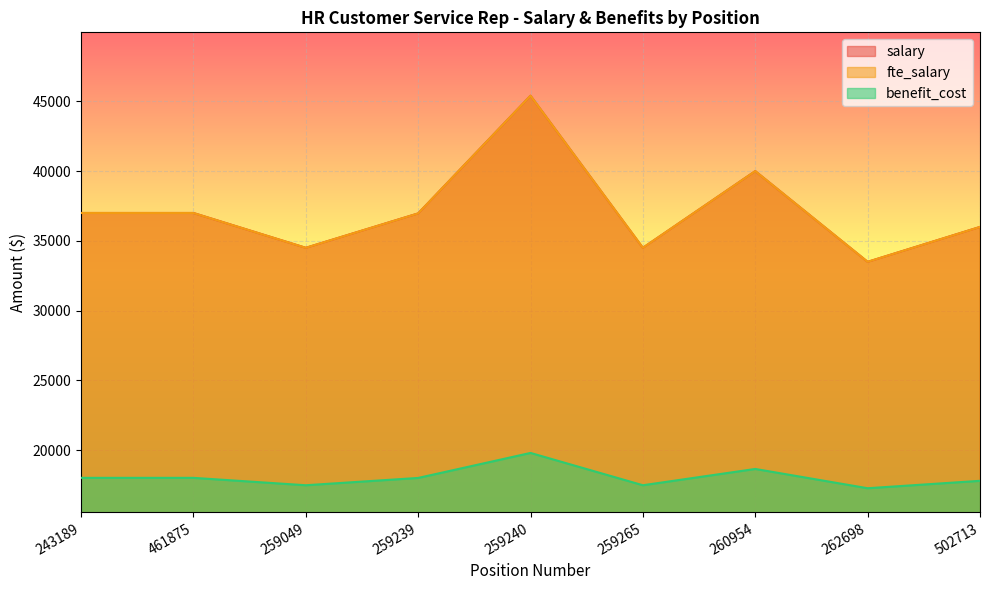

The value of salary at 502713 is 14263.9. True or false?

False